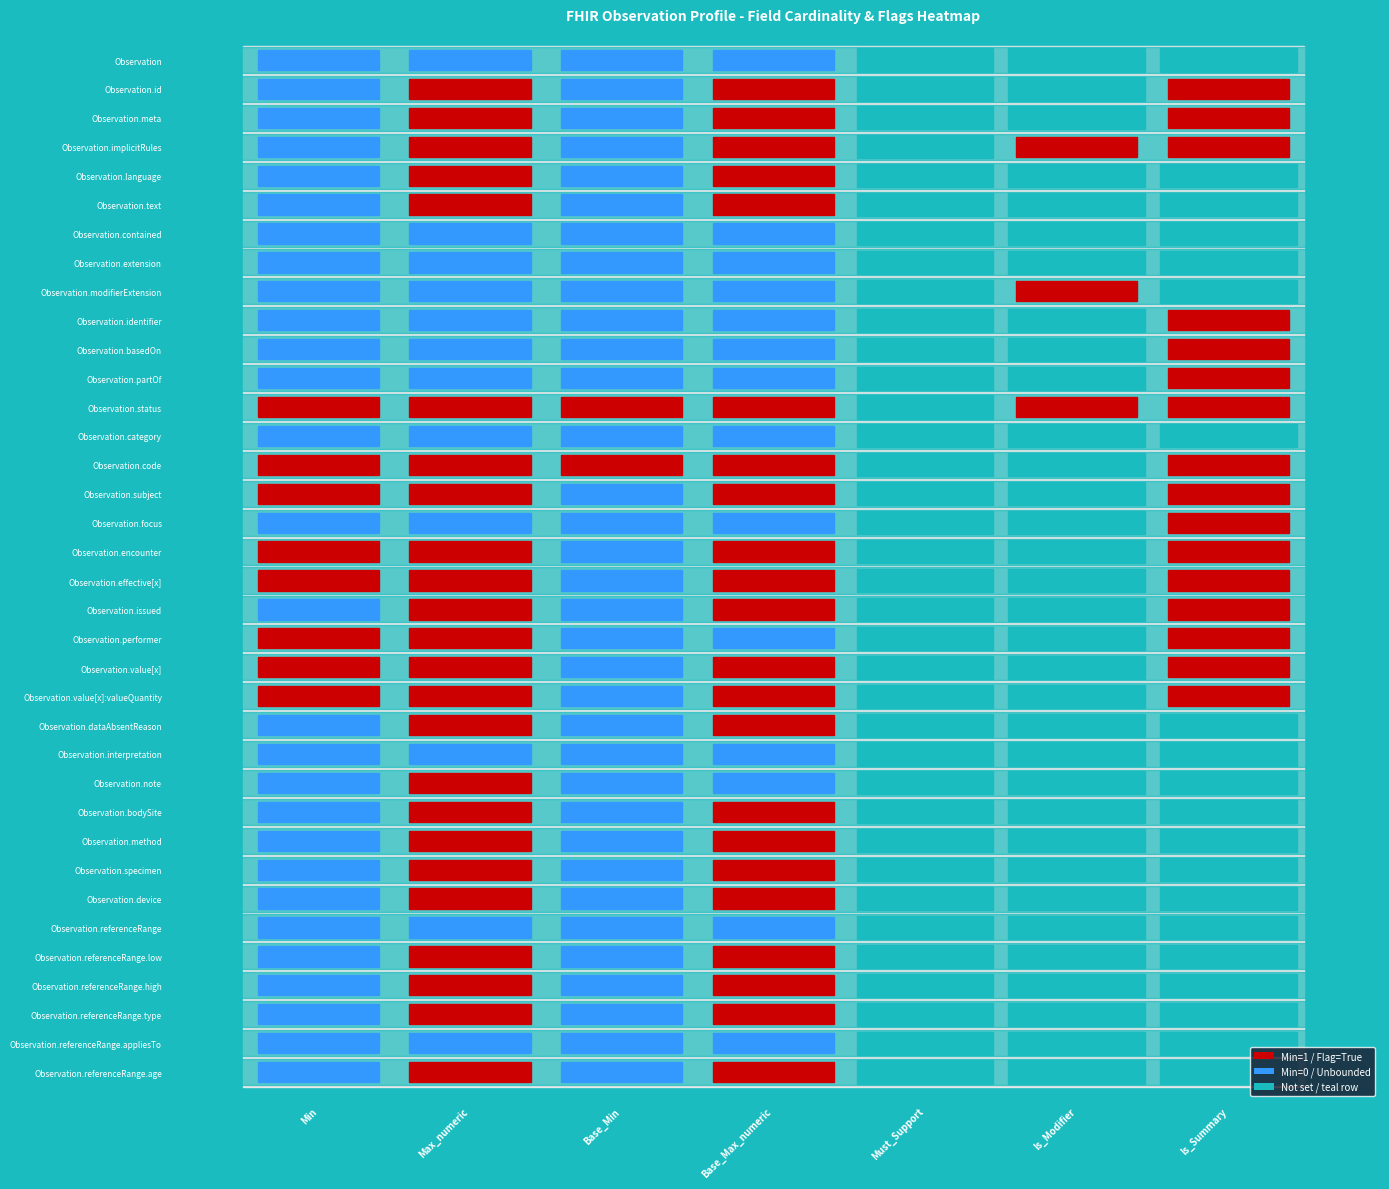

How many values in Observation.basedOn are above zero?

1